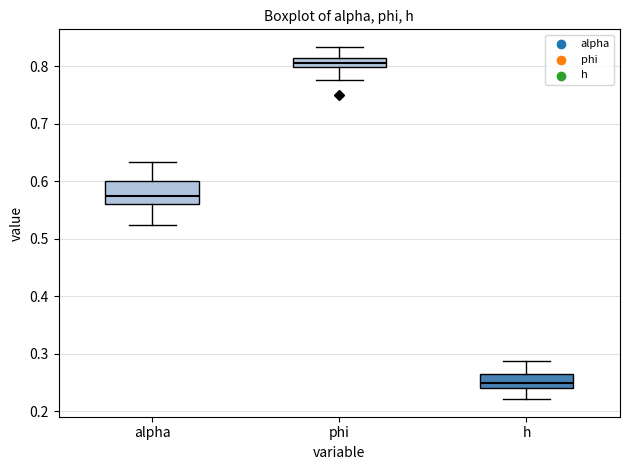

Comparing the boxes themselves (not the whiskers), which one is the tallest?

alpha